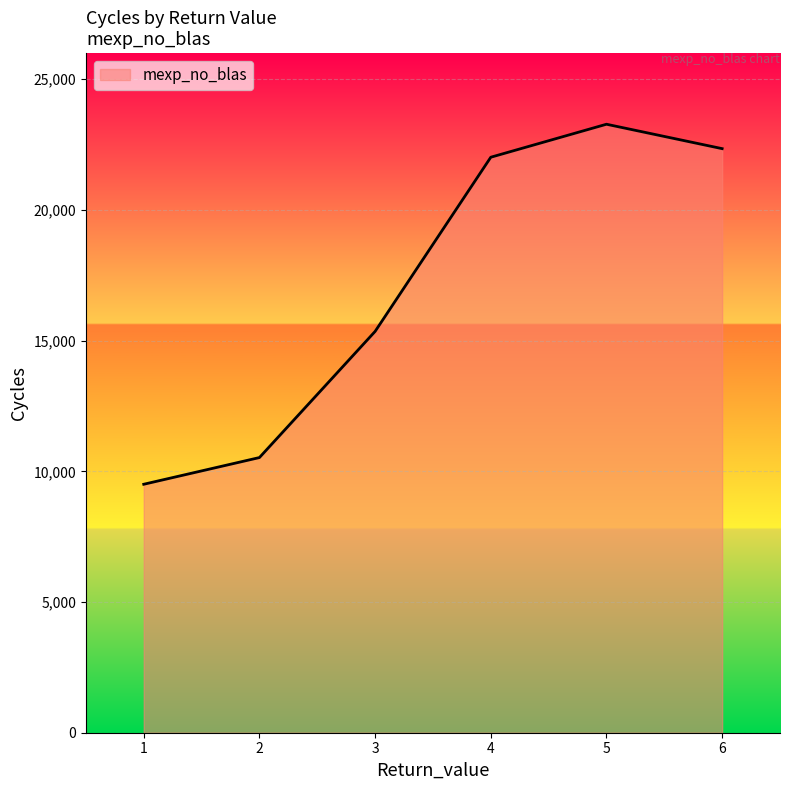

What is the ratio of the value at 2 to the value at 5?

0.5